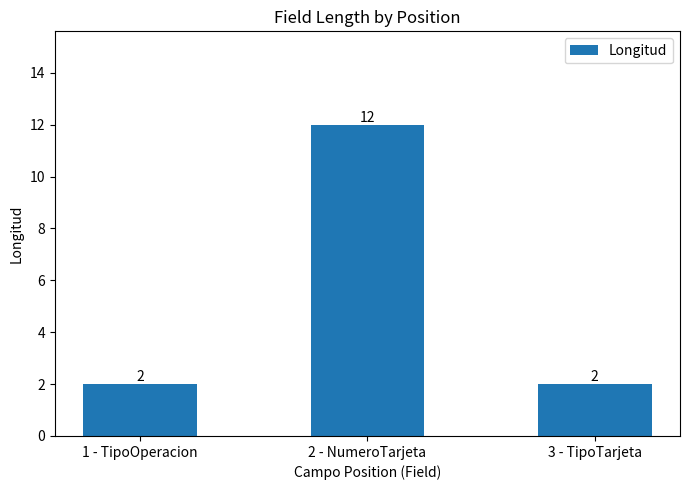

Approximately how many times larger is the value at 1 - TipoOperacion compared to 3 - TipoTarjeta?

1.0